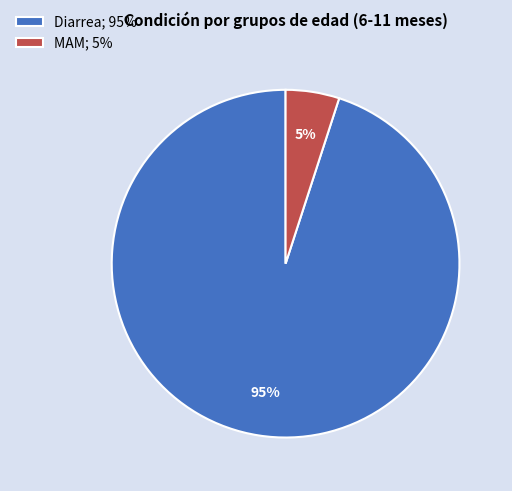

Is it true that Diarrea; 95% is 95% of the pie?

True